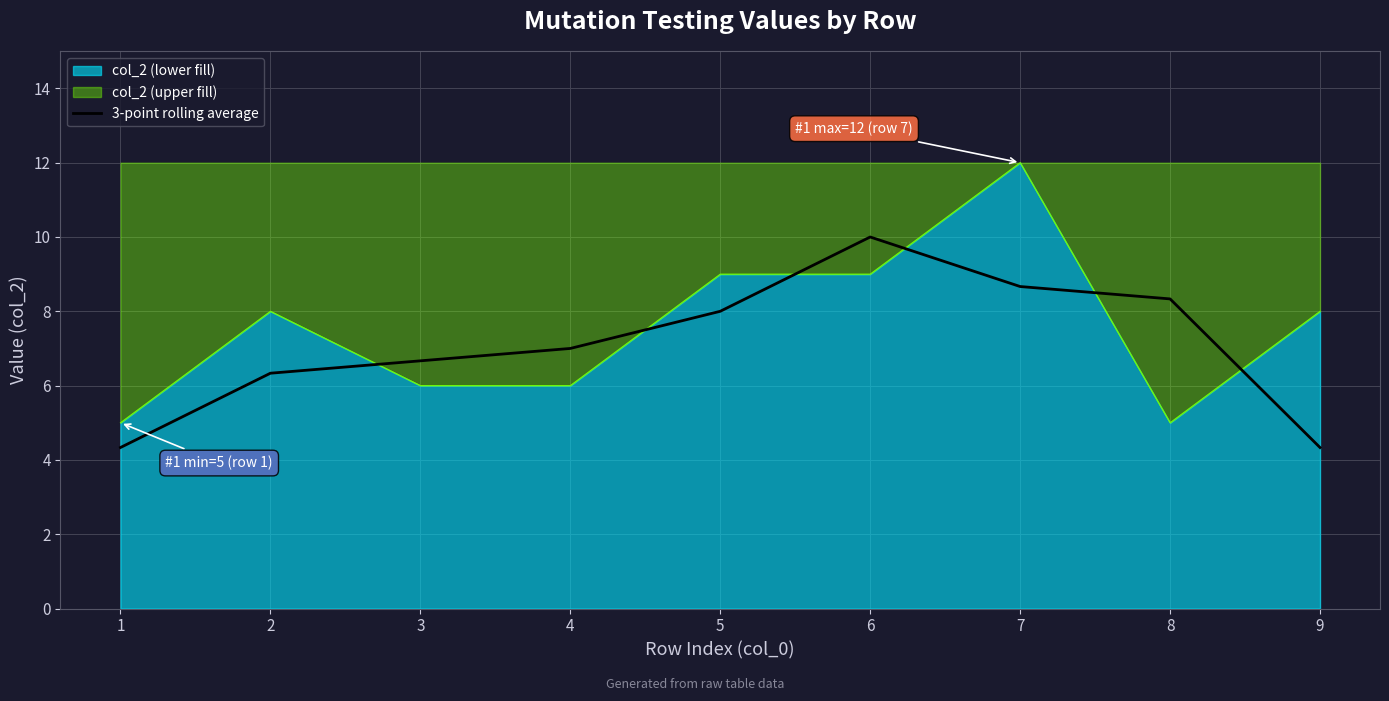

What is the sum of all values?

63.7